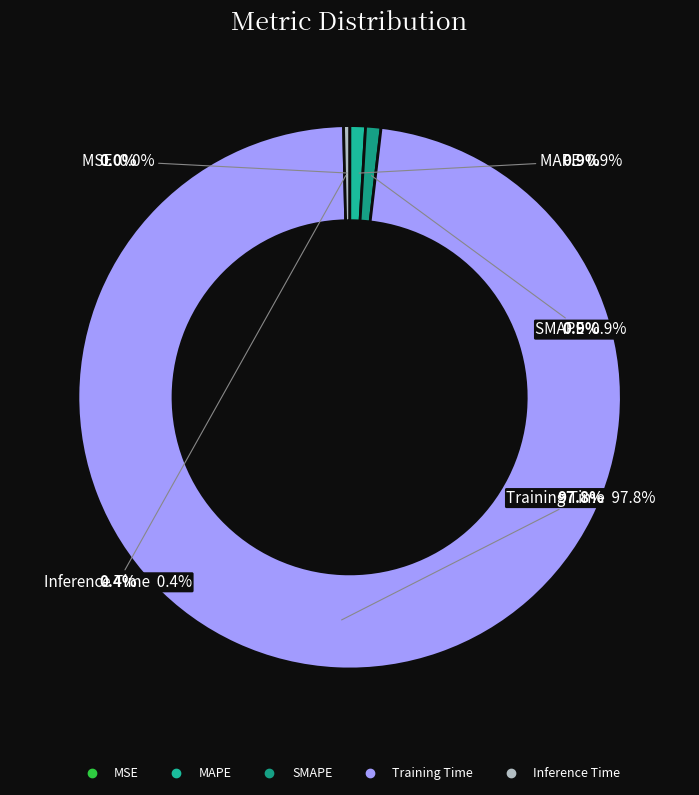

To the nearest percent, what is the combined percentage of Inference Time and MAPE?

1%